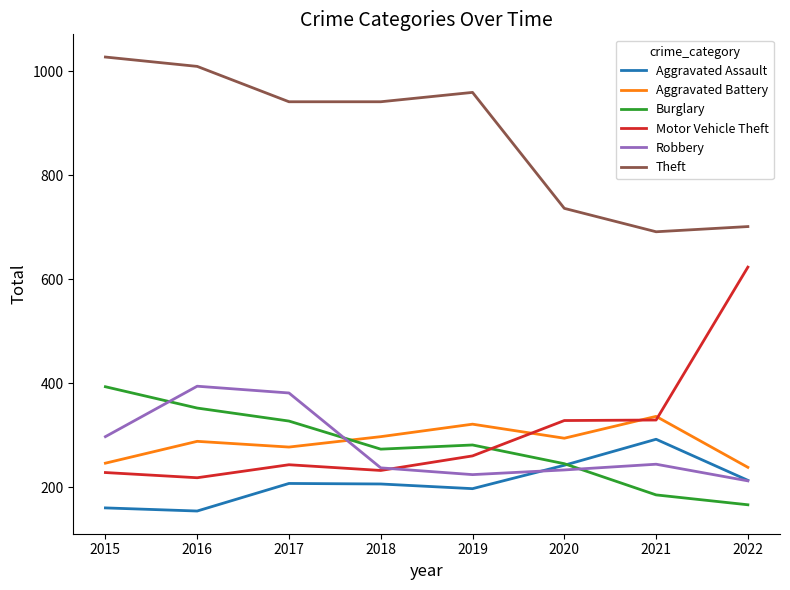

What is the lowest value of the Burglary series?

166